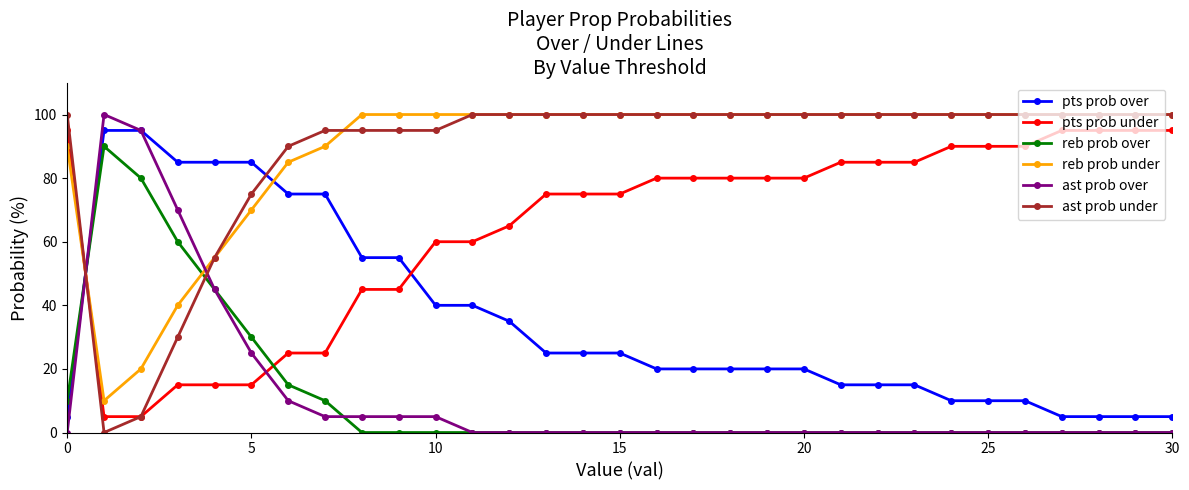

What is the highest value of the ast prob under series?

100